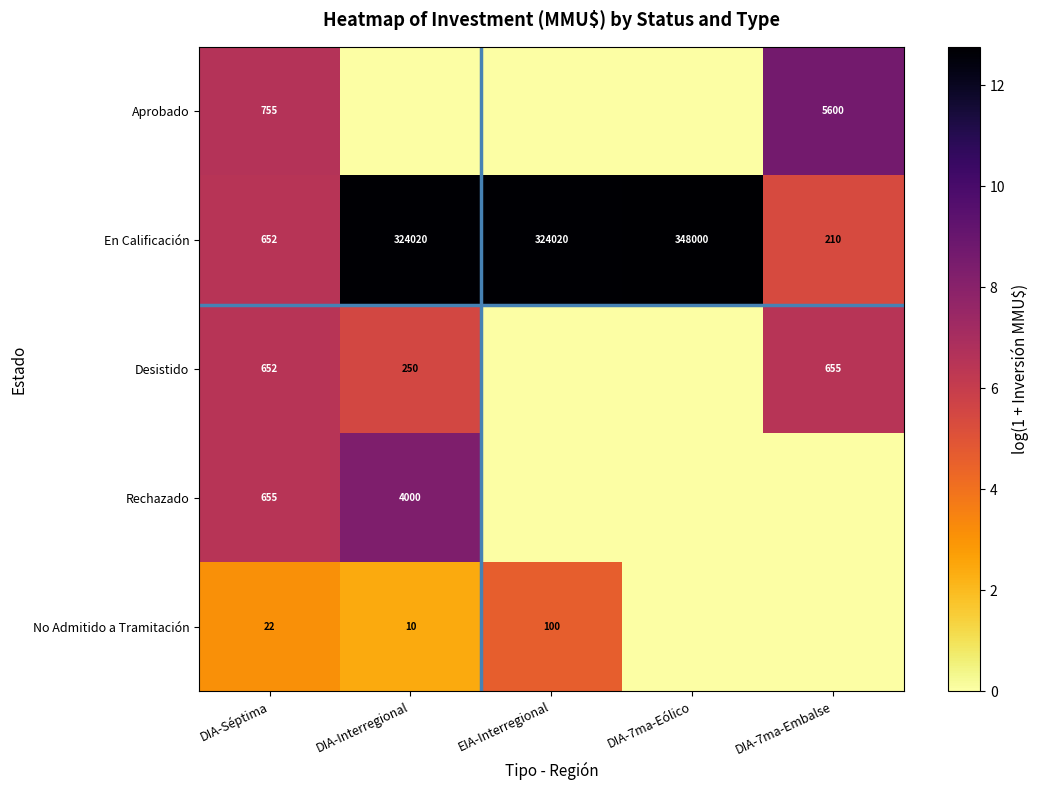

Between DIA-7ma-Embalse and DIA-Séptima, which is larger?

DIA-7ma-Embalse